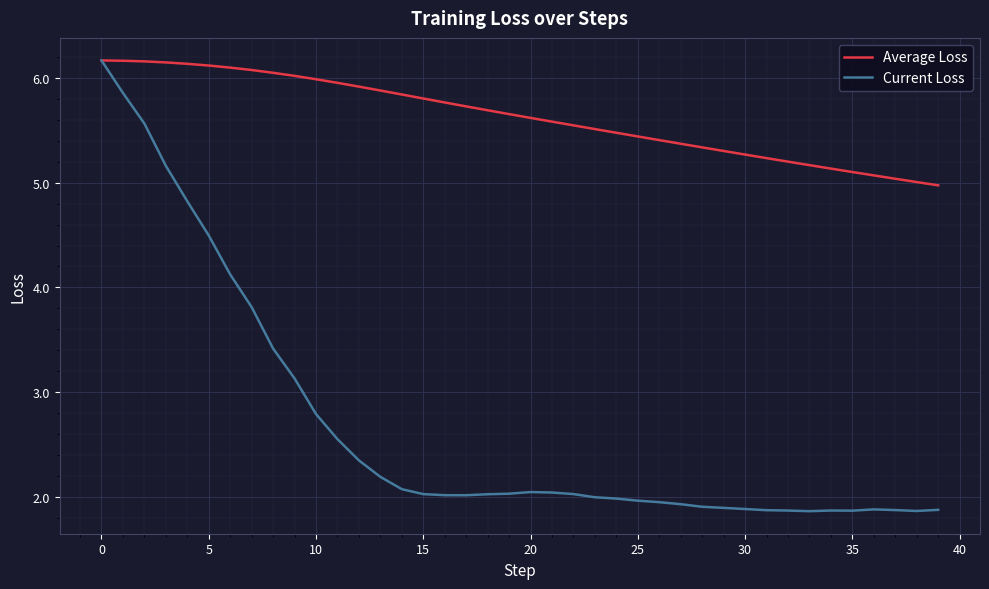

Which series has the largest range (max minus min)?

Current Loss